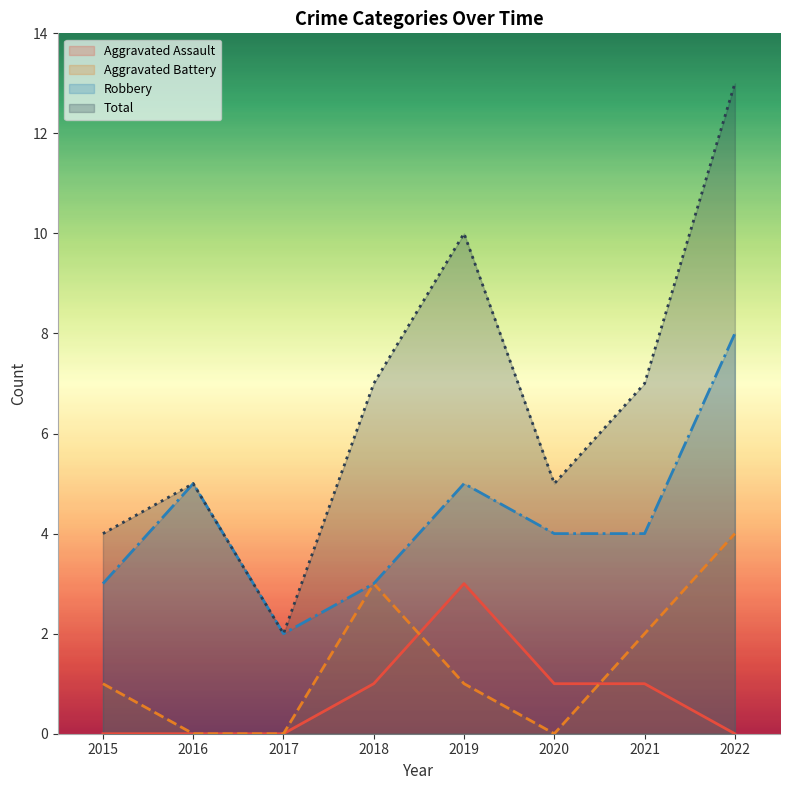

Count the number of data series in this chart.

4